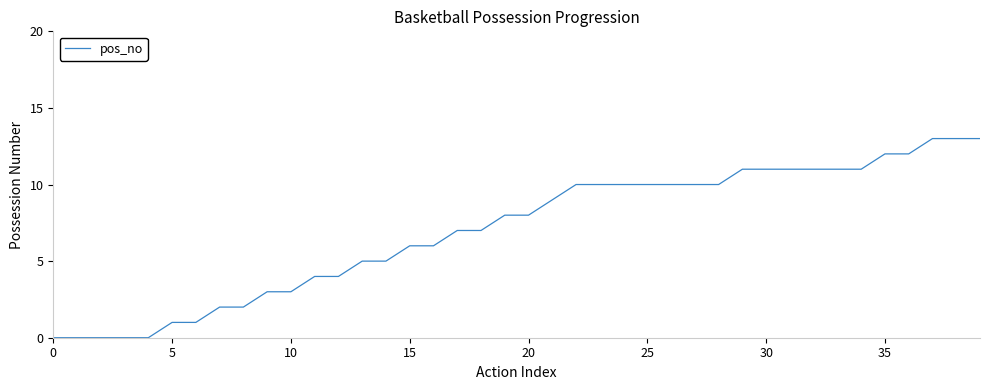

How many lines are shown in the chart?

1